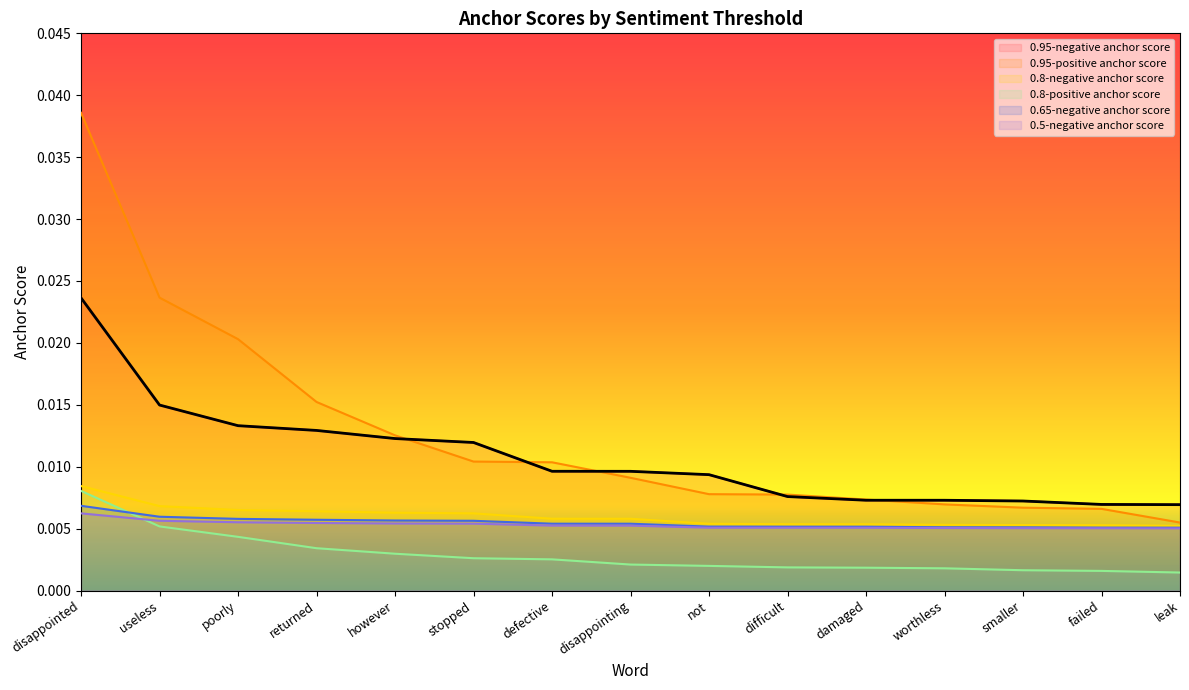

List the series in order of their peak value, lowest first.

0.5-negative anchor score, 0.65-negative anchor score, 0.8-positive anchor score, 0.8-negative anchor score, 0.95-negative anchor score, 0.95-positive anchor score